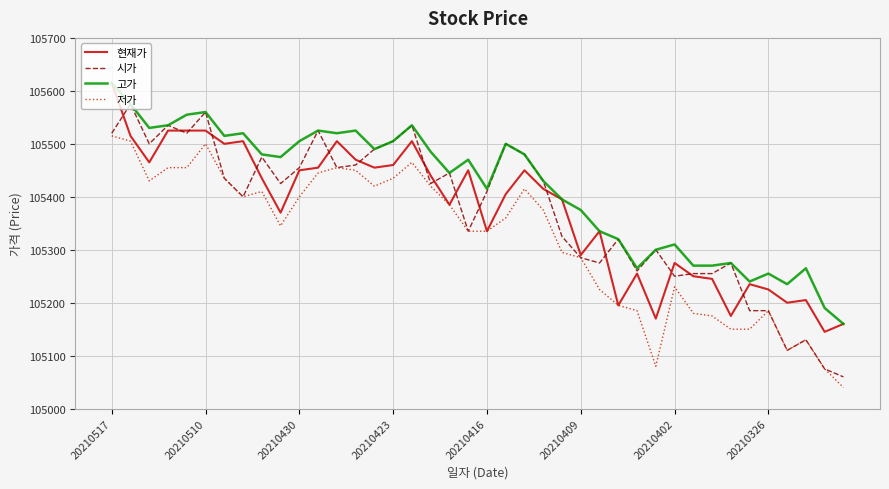

Which series has the largest range (max minus min)?

시가